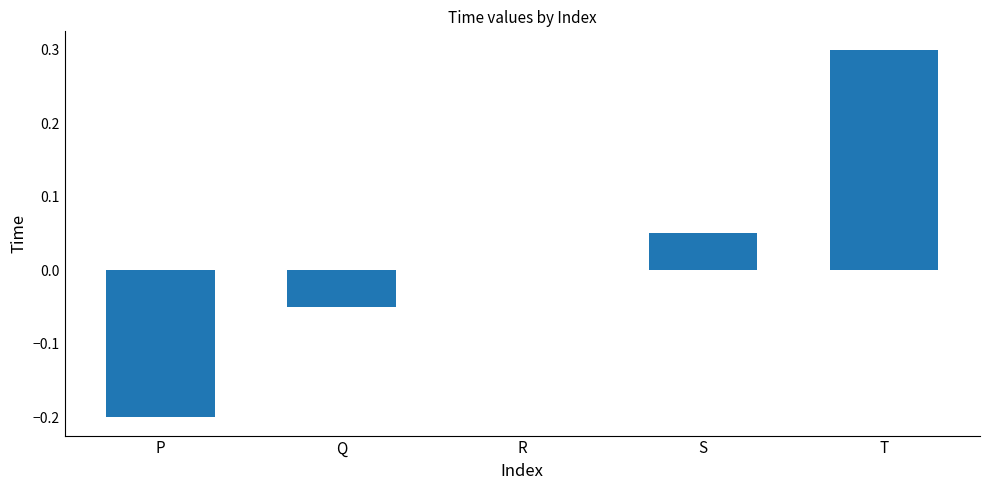

Which category has the highest value across all series?

T